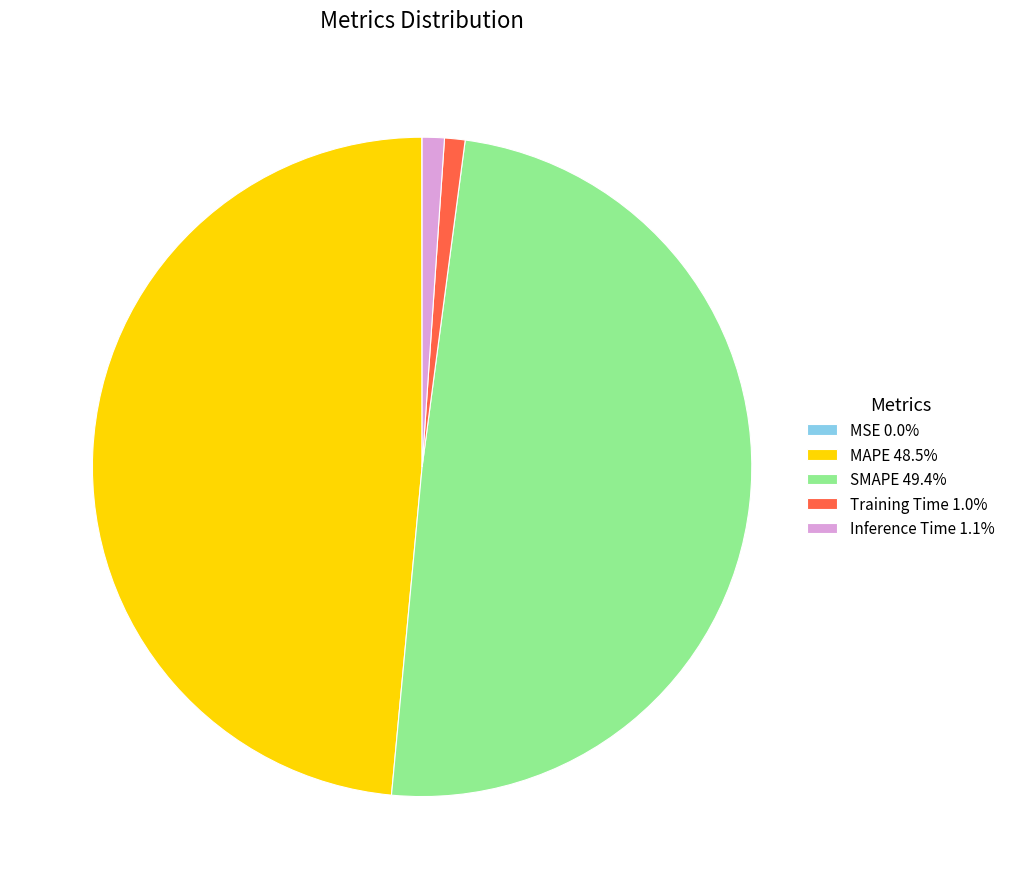

Does any single category account for the majority?

No